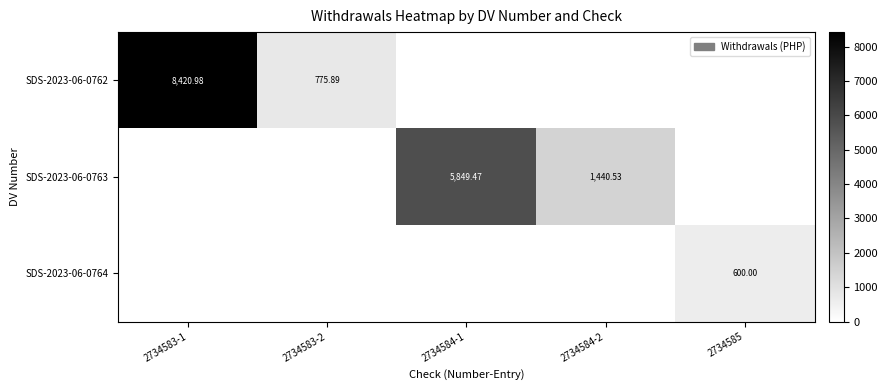

Which label corresponds to the largest value in the chart?

2734583-1